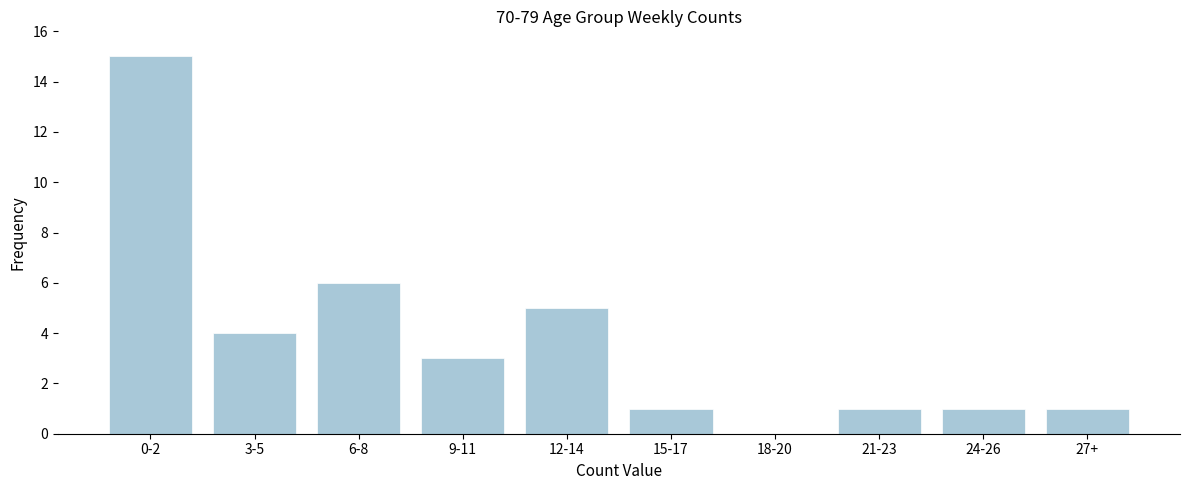

Reading left to right, list all the values displayed in this chart.

0-2=15	3-5=4	6-8=6	9-11=3	12-14=5	15-17=1	18-20=0	21-23=1	24-26=1	27+=1